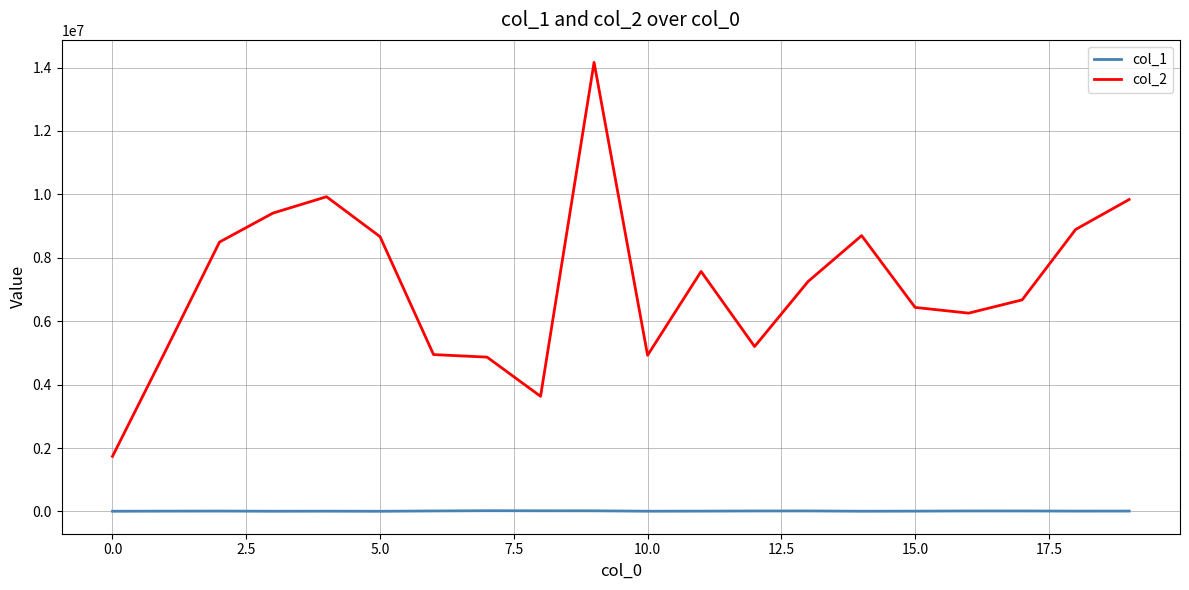

What is the maximum value shown in the chart?

14164135